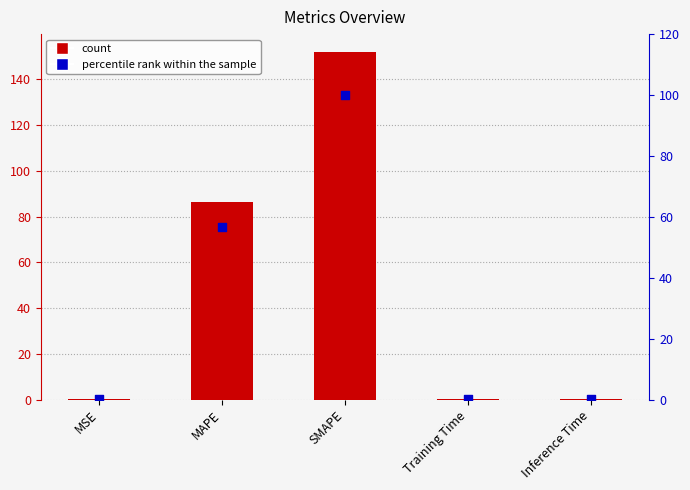

Which series reaches the minimum Y coordinate?

percentile rank within the sample